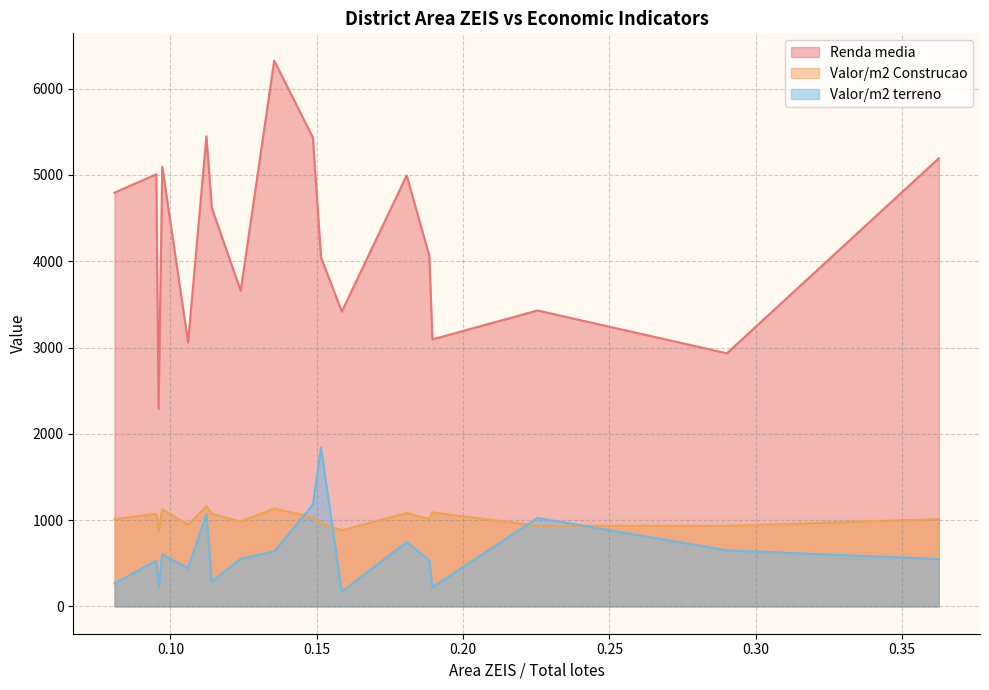

What is the maximum value shown in the chart?

6324.7